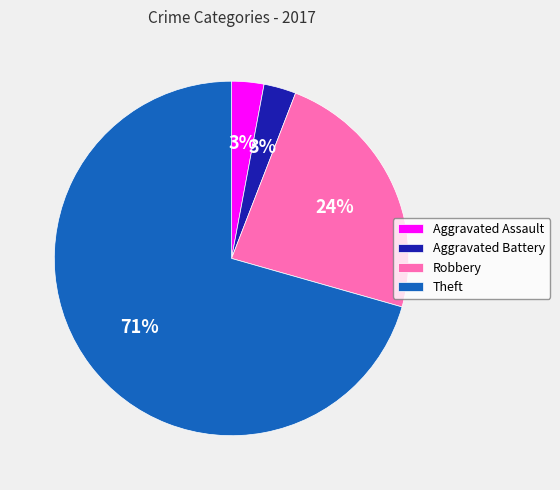

What is the largest slice in the pie chart?

Theft